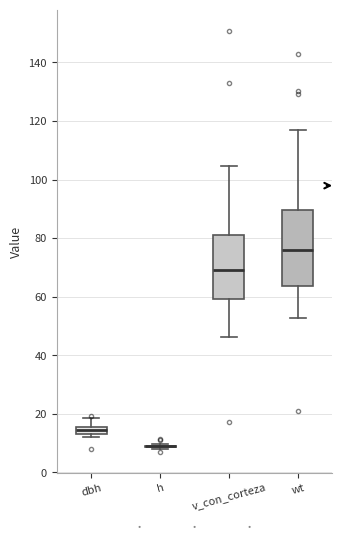

Where does the lower whisker of the box for wt end on the y-axis? The values are not printed on the chart, so give them approximately, as read against the axis.

52